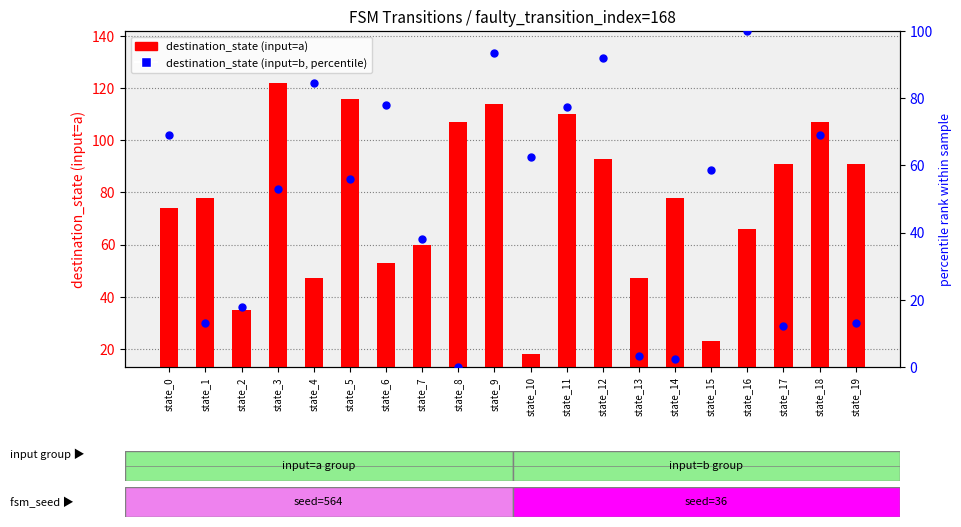

What is the total value across all series at state_3?

161.8